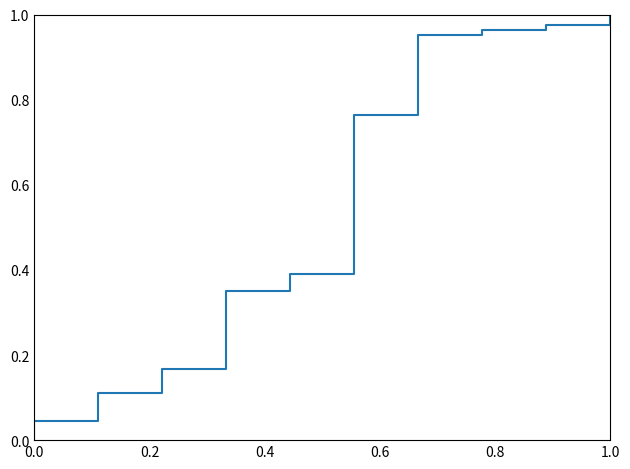

Count the number of values greater than 0.

39